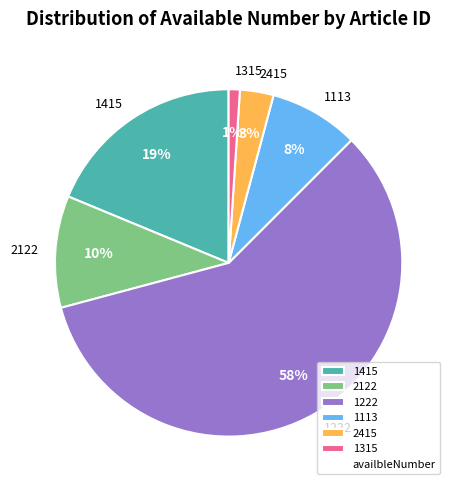

How many segments does this pie chart have?

6